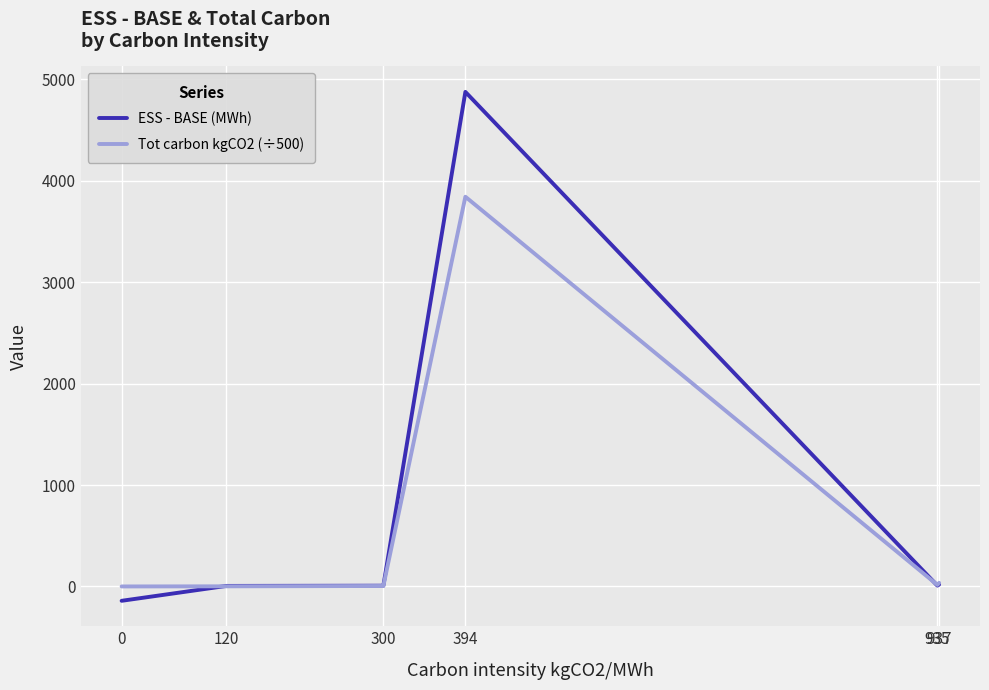

Which series has the largest range (max minus min)?

ESS - BASE (MWh)